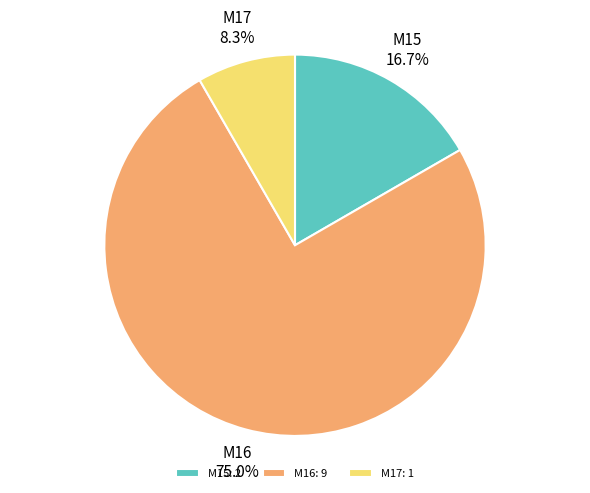

Which slice represents more than half of the pie?

M16